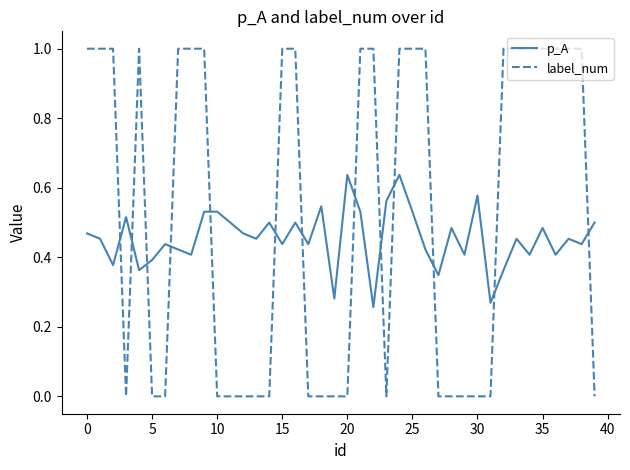

Which series ends up on top after the final intersection of label_num and p_A?

p_A